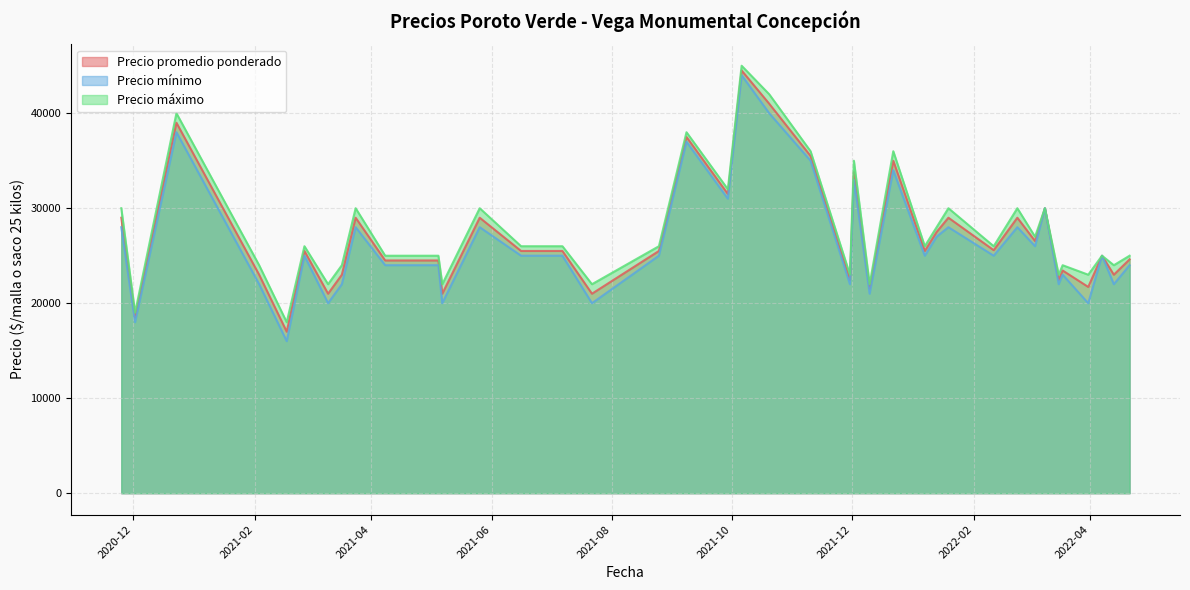

What are all the series names shown in the legend?

Precio promedio ponderado, Precio mínimo, Precio máximo